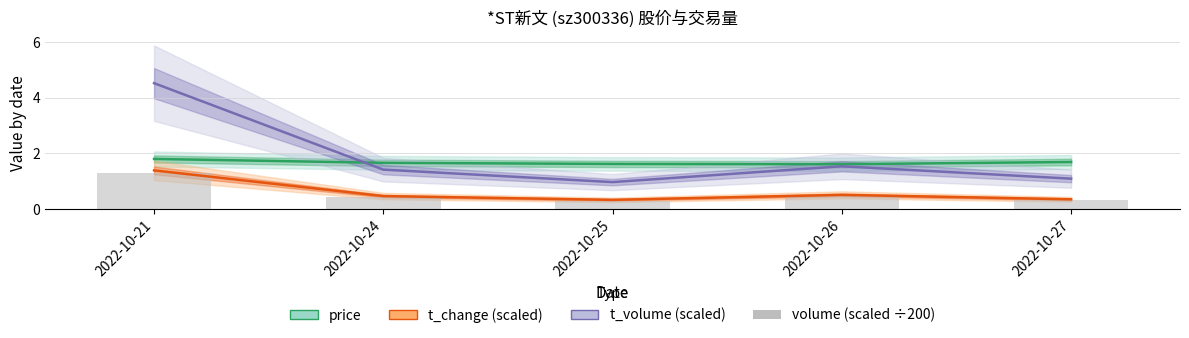

How many bars are there in total?

5